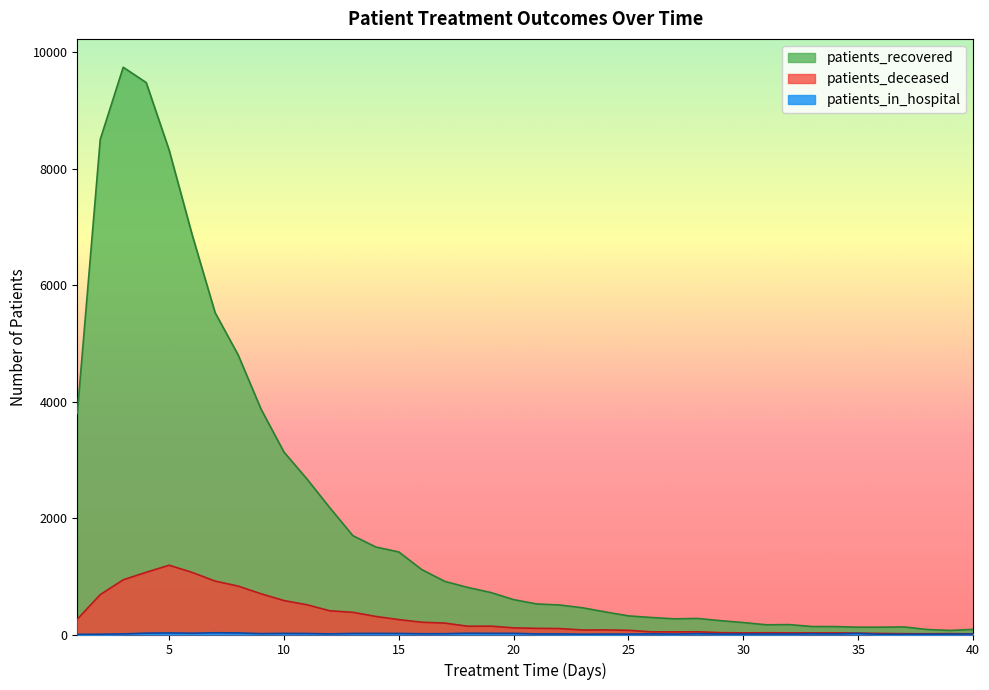

Reading left to right, list all the values displayed in this chart.

patients_recovered: 3799	8507	9746	9483	8321	6870	5530	4807	3873	3134	2672	2175	1698	1503	1418	1115	913	809	722	599	525	507	459	387	320	292	269	276	238	205	167	170	137	136	126	126	130	86	70	88
patients_deceased: 263	685	940	1069	1190	1067	918	832	700	583	511	407	381	310	256	211	196	142	144	114	106	102	77	79	72	46	45	47	32	28	30	28	27	28	23	18	14	13	15	12
patients_in_hospital: 2	5	10	23	27	22	30	27	15	19	17	11	18	19	18	13	14	22	20	20	10	10	5	7	7	12	7	15	8	8	9	8	13	10	19	4	4	5	7	10